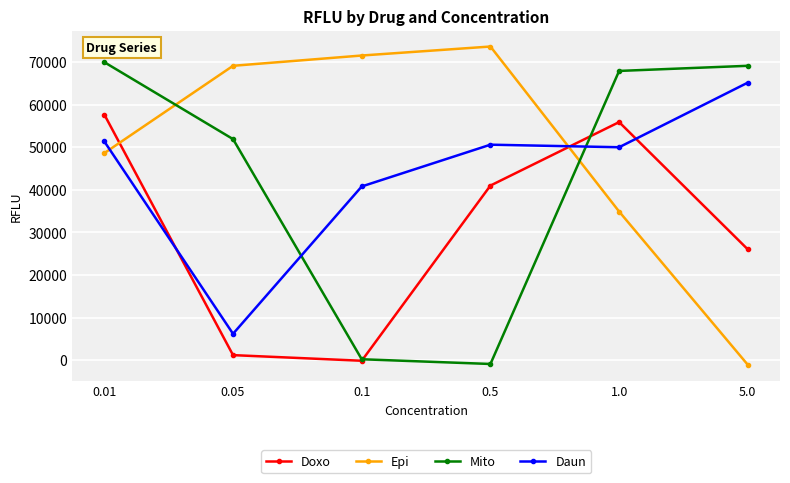

What is the label of the 6th point from the left?

5.0